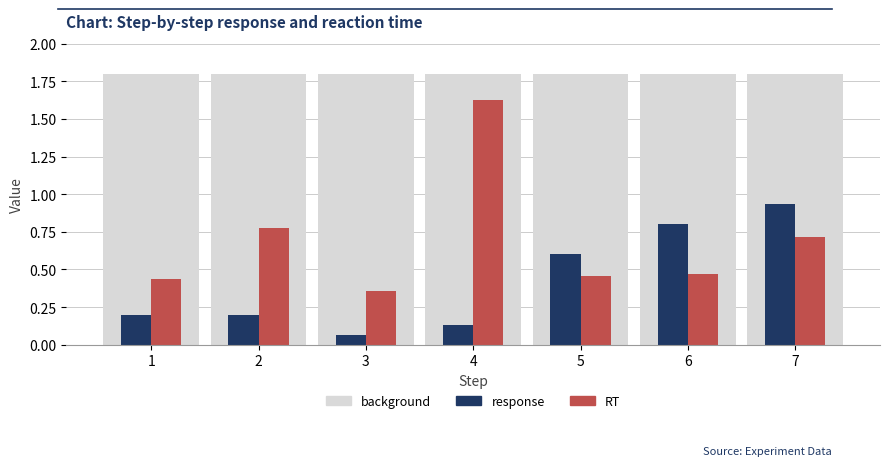

What is the maximum value shown in the chart?

1.8